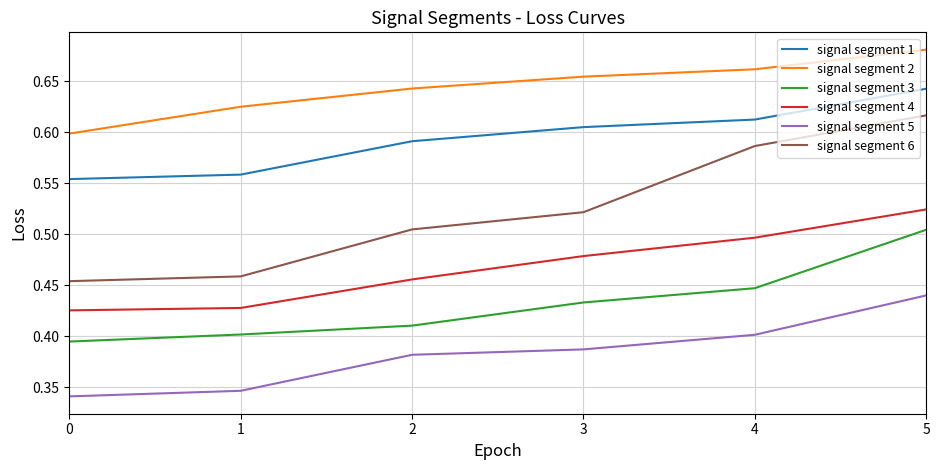

Does the chart have visible grid lines?

Yes